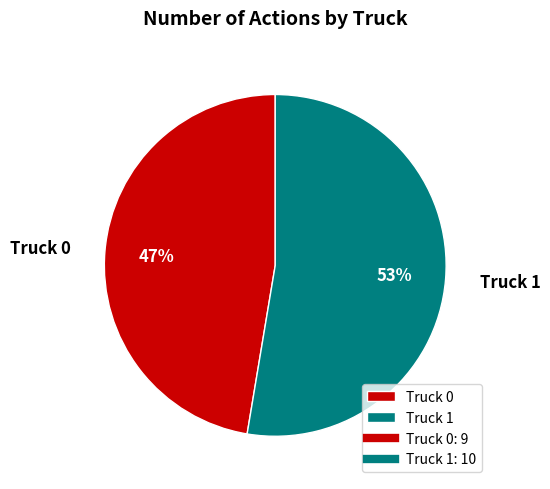

What is the majority slice?

Truck 1